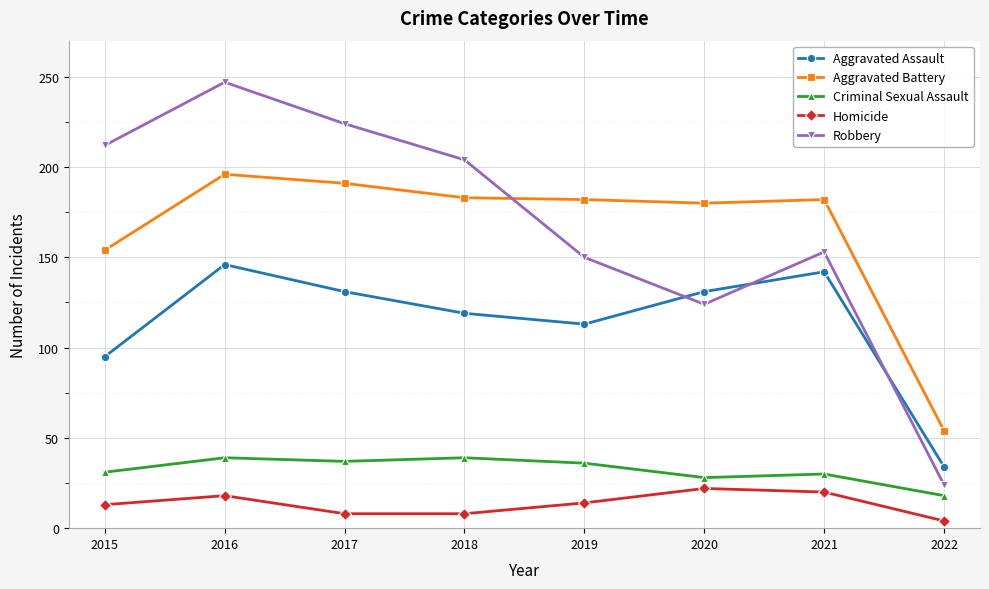

What are all the series names shown in the legend?

Aggravated Assault, Aggravated Battery, Criminal Sexual Assault, Homicide, Robbery